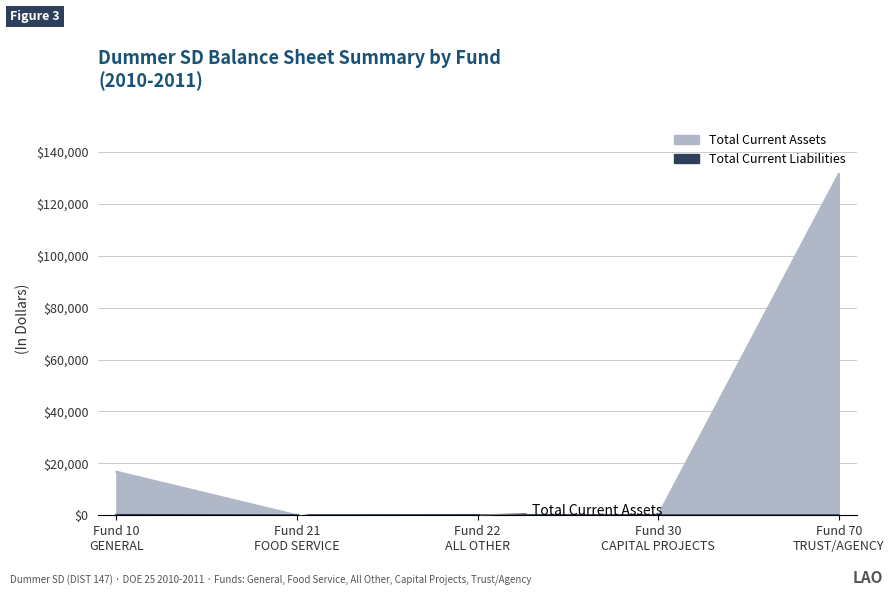

True or false: Total Current Liabilities and Total Current Assets intersect in this chart.

False